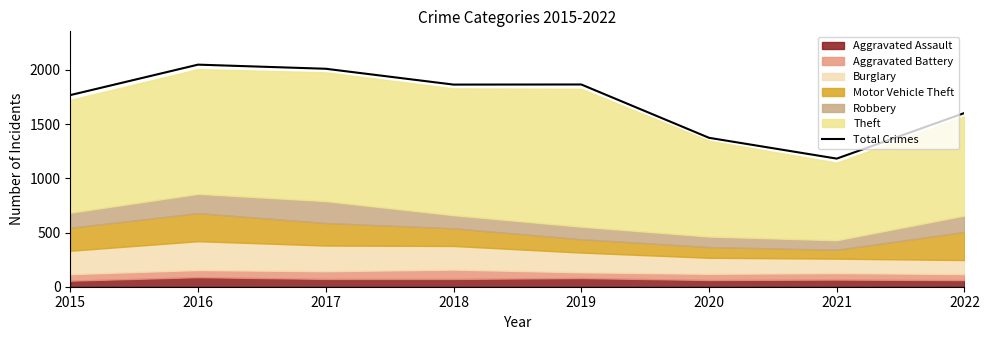

What is the difference between the values at 2016 and 2020?

675